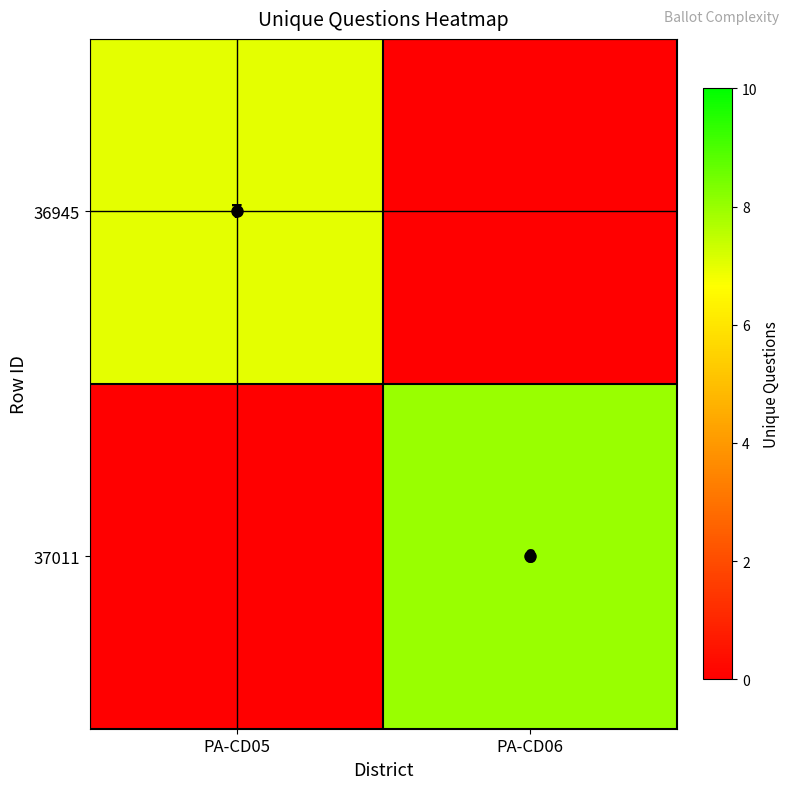

What is the sum of the 36945 values at PA-CD05 and PA-CD06?

7